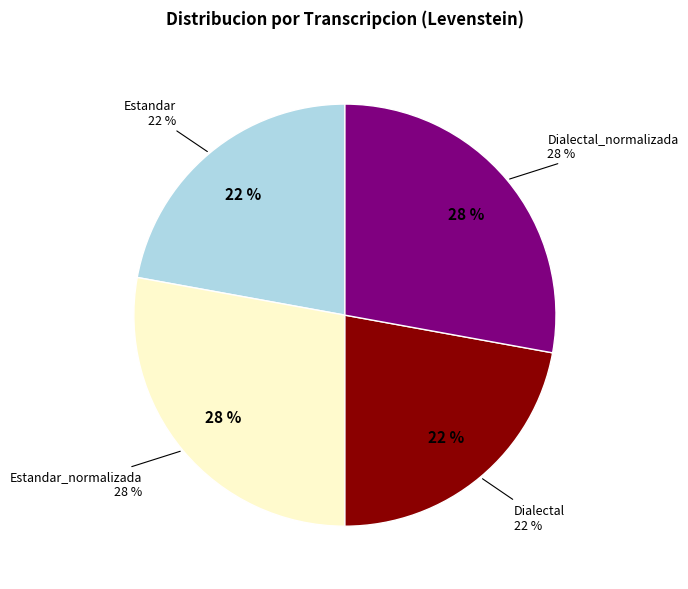

Does Estandar represent more than half of the total?

No